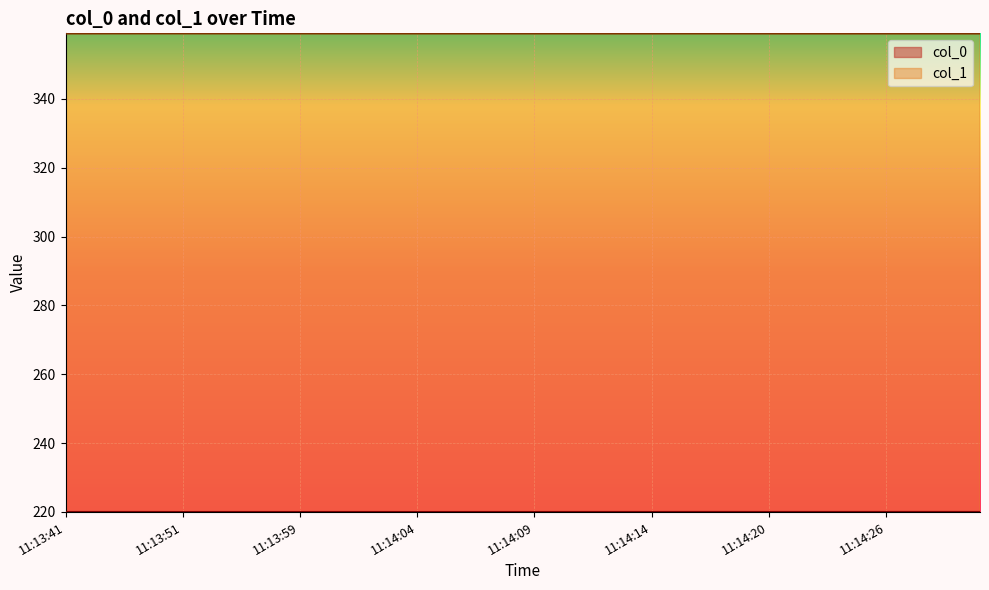

What is the value of the col_1 point at the 22nd from the left?

359.0